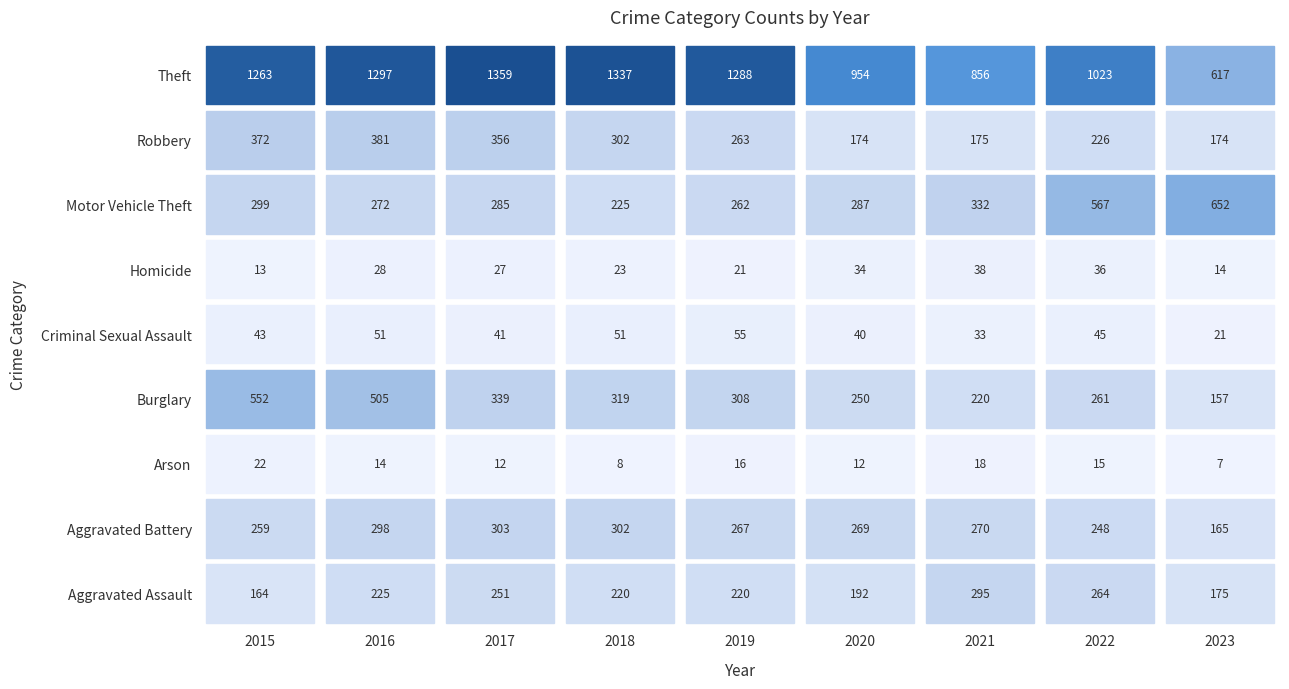

What is the spread (max minus min) of values at 2020?

942